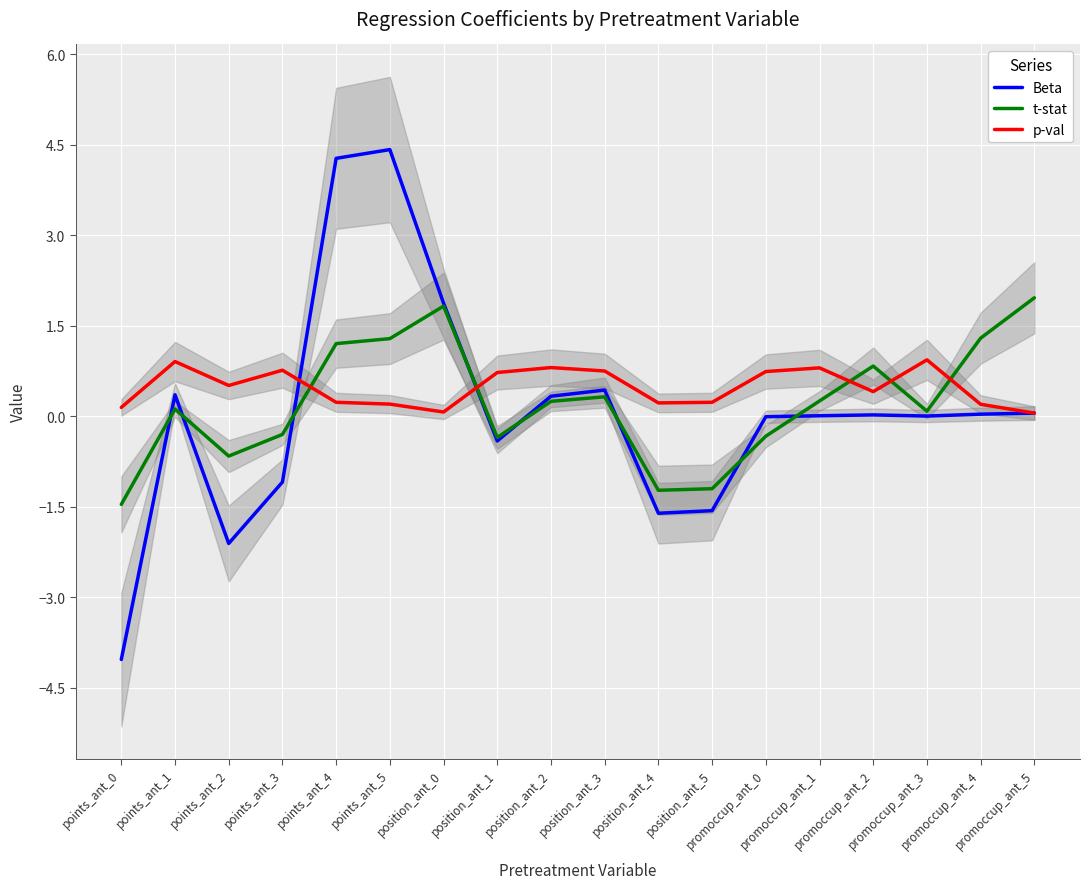

Which category has the lowest value in the Beta series?

points_ant_0